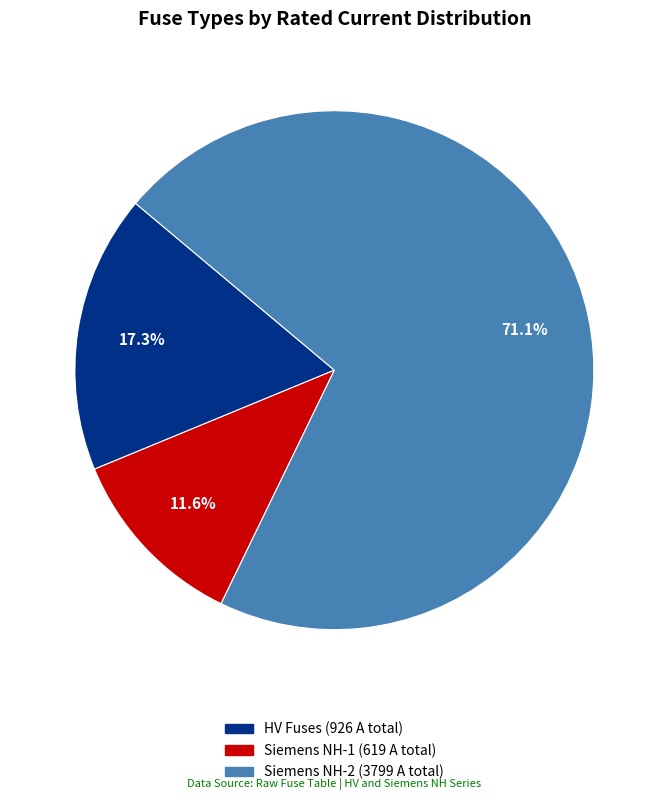

Does any single category account for the majority?

Yes